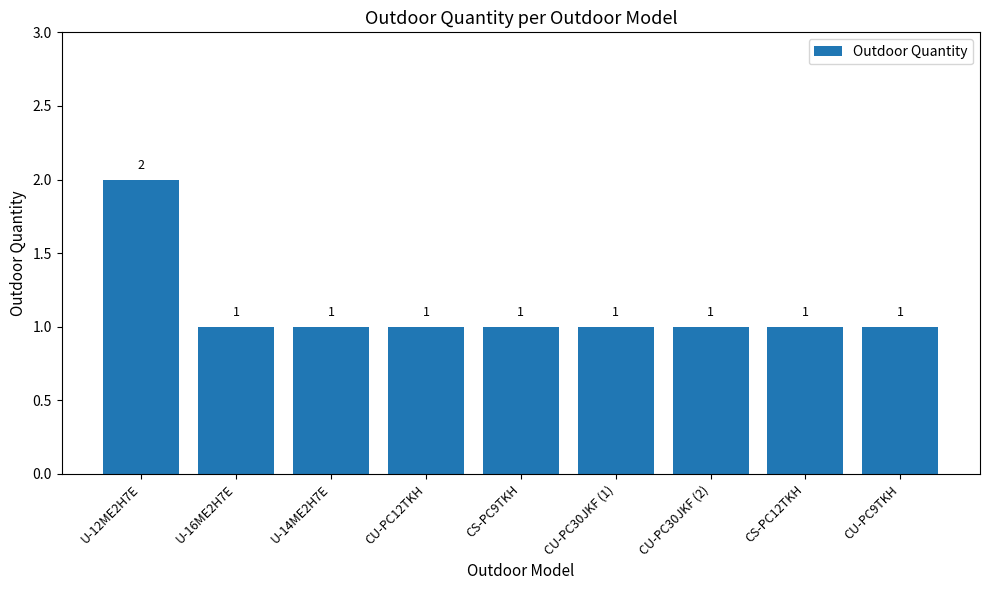

What is the sum of the values at U-16ME2H7E and CS-PC9TKH?

2